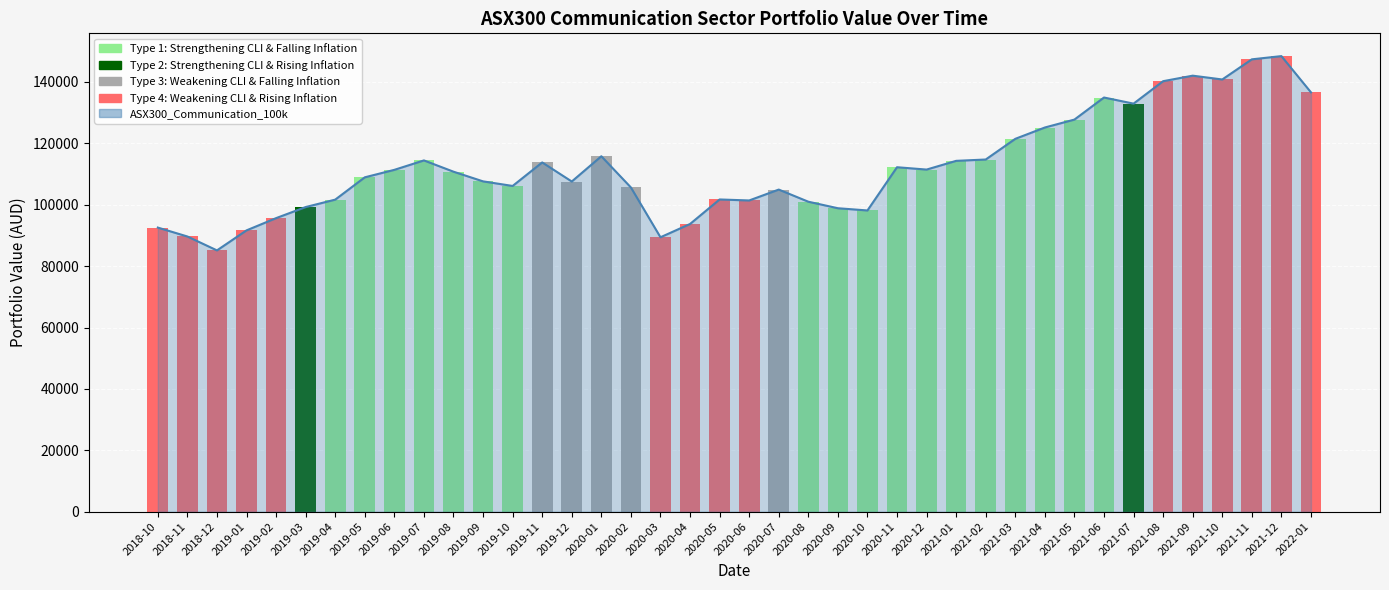

List the labels in order of value, largest first.

2021-12, 2021-11, 2021-09, 2021-10, 2021-08, 2022-01, 2021-06, 2021-07, 2021-05, 2021-04, 2021-03, 2020-01, 2021-02, 2019-07, 2021-01, 2019-11, 2020-11, 2020-12, 2019-06, 2019-08, 2019-05, 2019-09, 2019-12, 2019-10, 2020-02, 2020-07, 2020-05, 2019-04, 2020-06, 2020-08, 2019-03, 2020-09, 2020-10, 2019-02, 2020-04, 2018-10, 2019-01, 2018-11, 2020-03, 2018-12